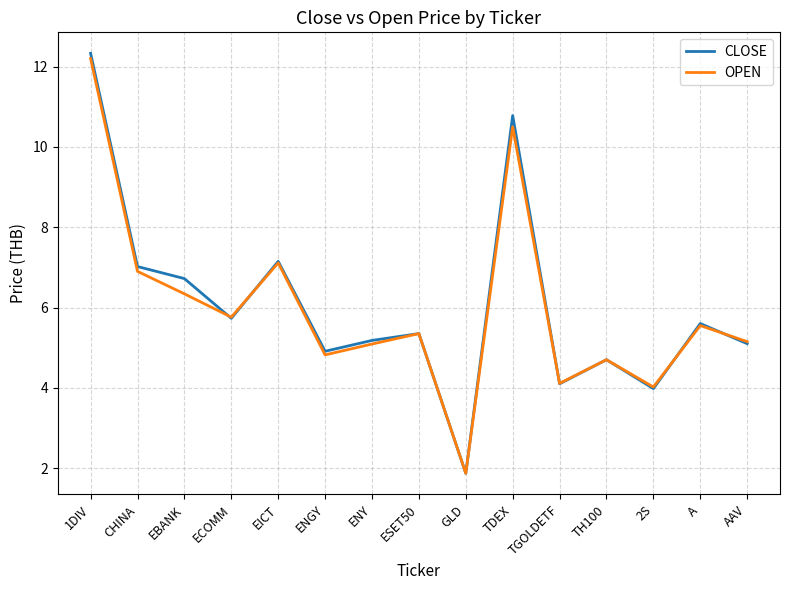

Between which two adjacent categories do OPEN and CLOSE first intersect?

EBANK and ECOMM